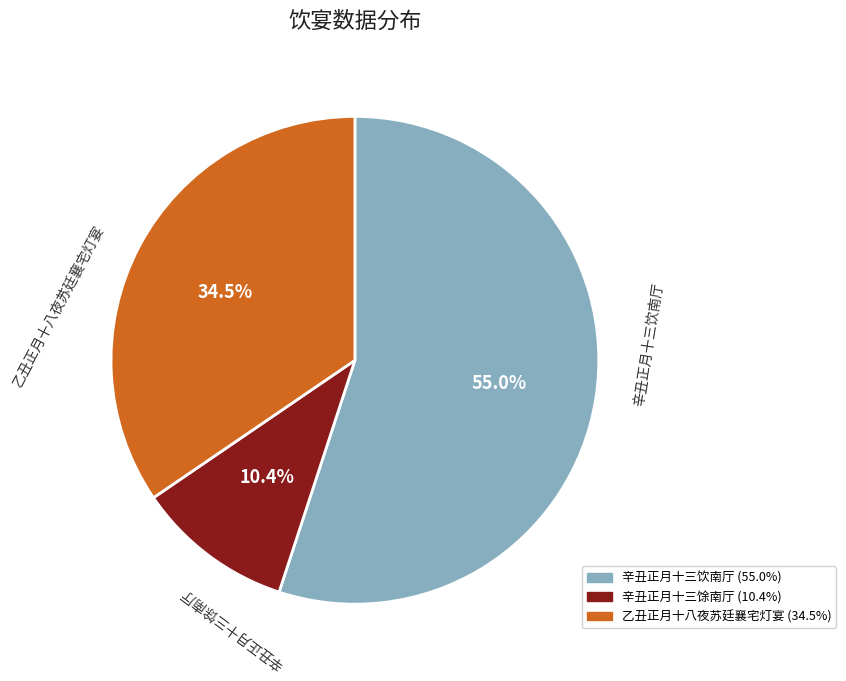

Which category has the biggest portion of the pie?

辛丑正月十三饮南厅